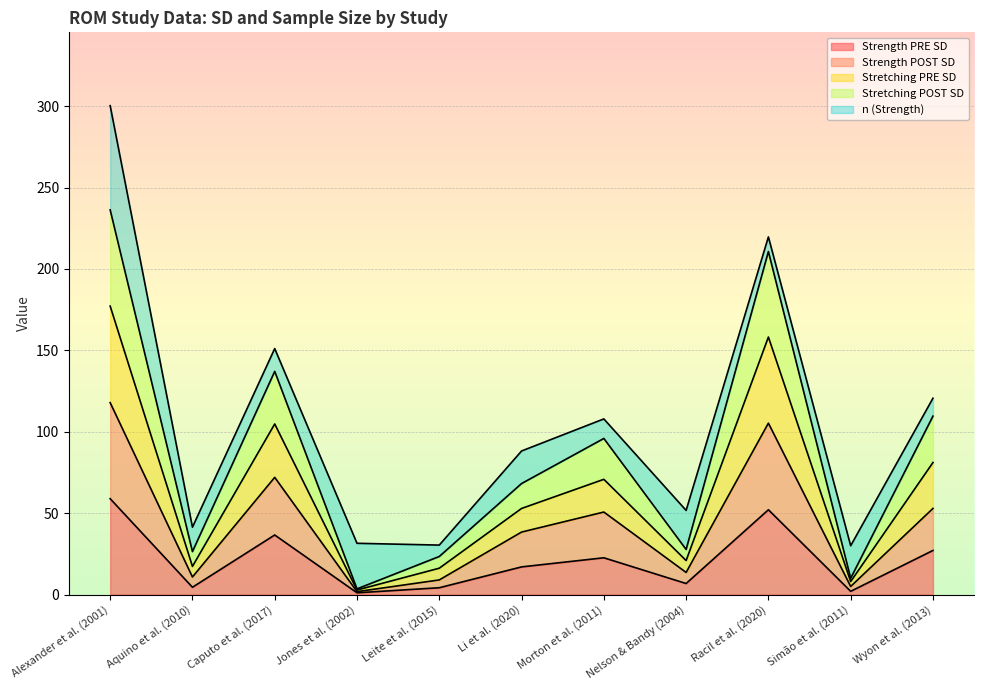

The value of Strength PRE SD at Caputo et al. (2017) is 36.6. True or false?

True